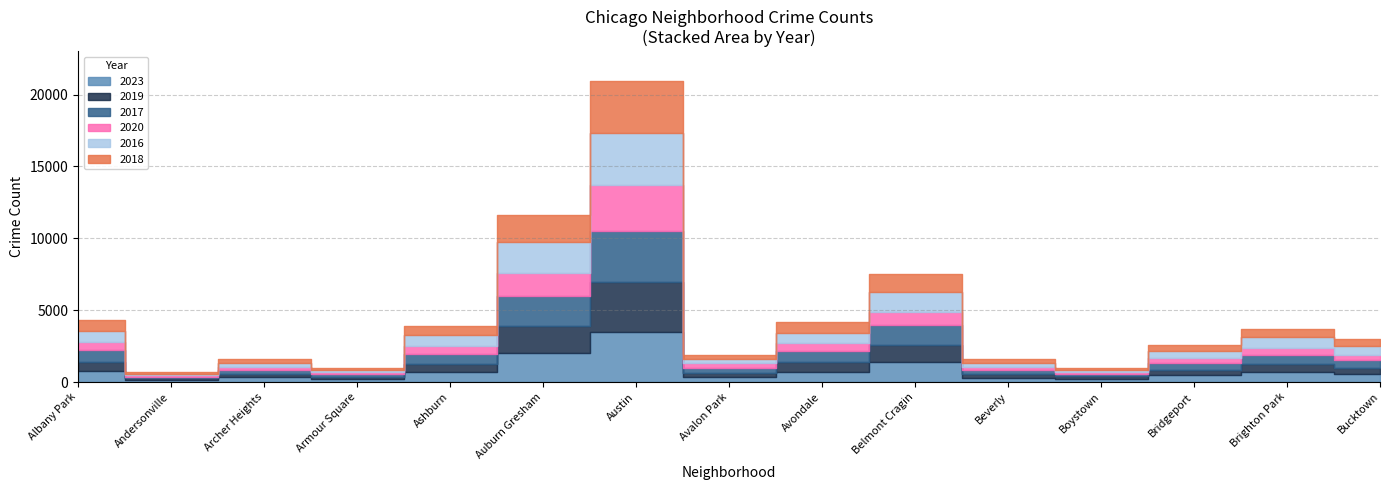

Does the chart have visible grid lines?

Yes